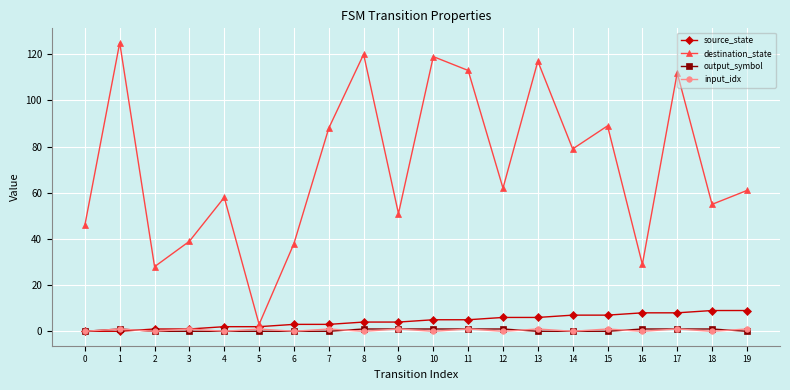

Reading left to right, list all the values displayed in this chart.

source_state: 0	0	1	1	2	2	3	3	4	4	5	5	6	6	7	7	8	8	9	9
destination_state: 46	125	28	39	58	3	38	88	120	51	119	113	62	117	79	89	29	112	55	61
output_symbol: 0	1	0	0	0	0	0	0	1	1	1	1	1	0	0	0	1	1	1	0
input_idx: 0	1	0	1	0	1	0	1	0	1	0	1	0	1	0	1	0	1	0	1